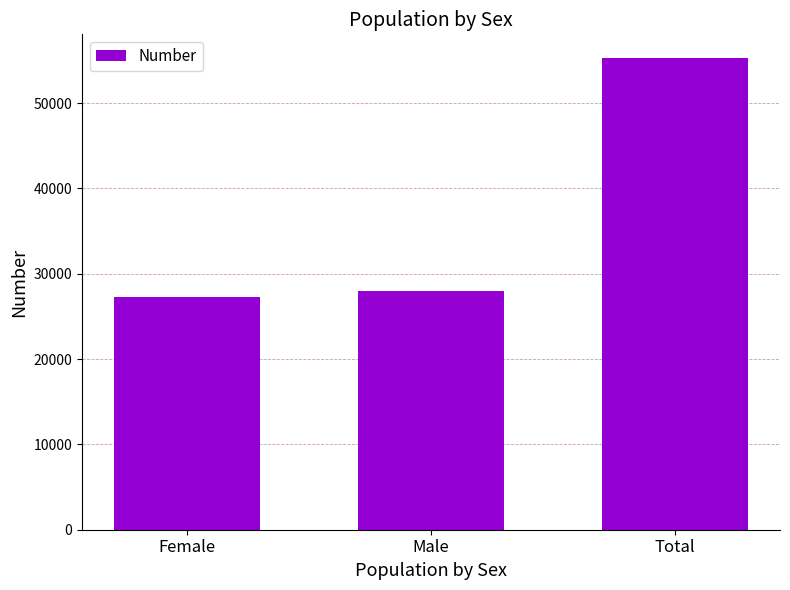

Does the chart contain any negative values?

No